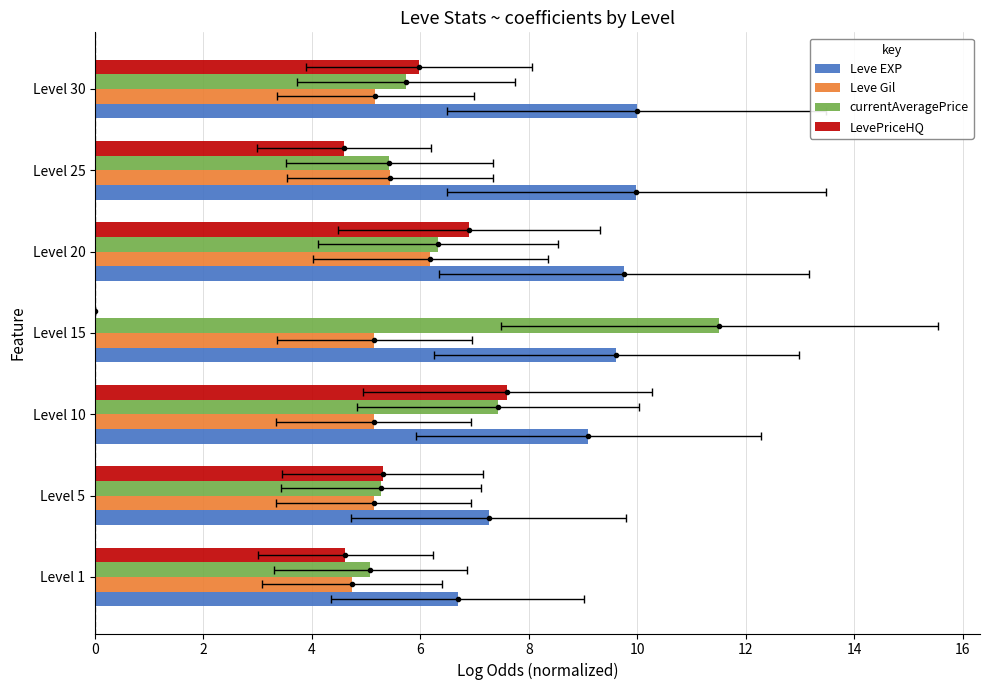

What is the average value of the Leve Gil series?

5.3